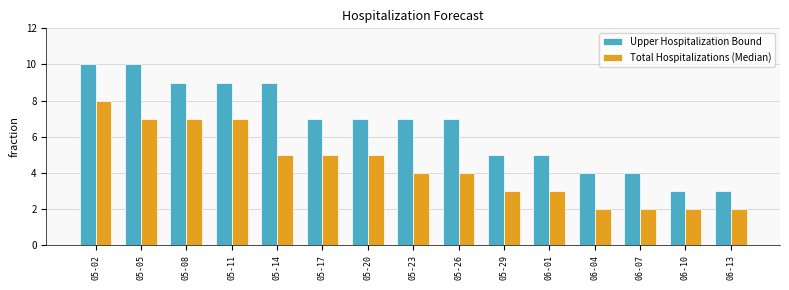

Reading left to right, list all the values displayed in this chart.

Upper Hospitalization Bound: 10	10	9	9	9	7	7	7	7	5	5	4	4	3	3
Total Hospitalizations (Median): 8	7	7	7	5	5	5	4	4	3	3	2	2	2	2